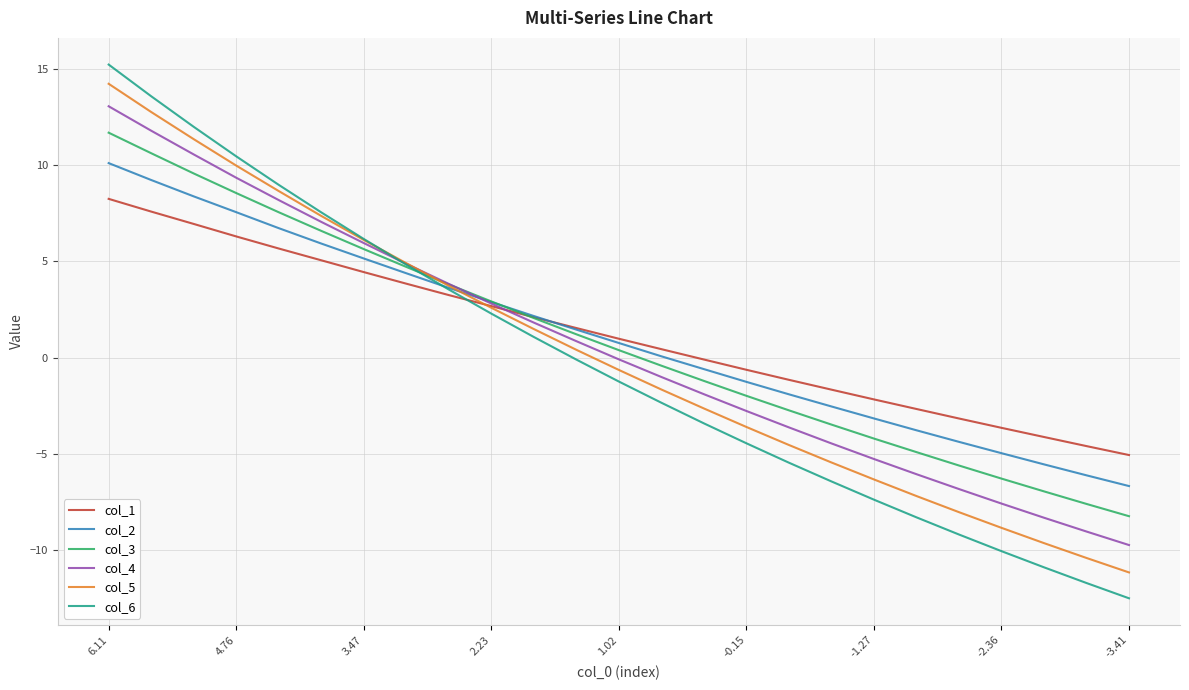

What is the minimum value for col_4?

-9.7